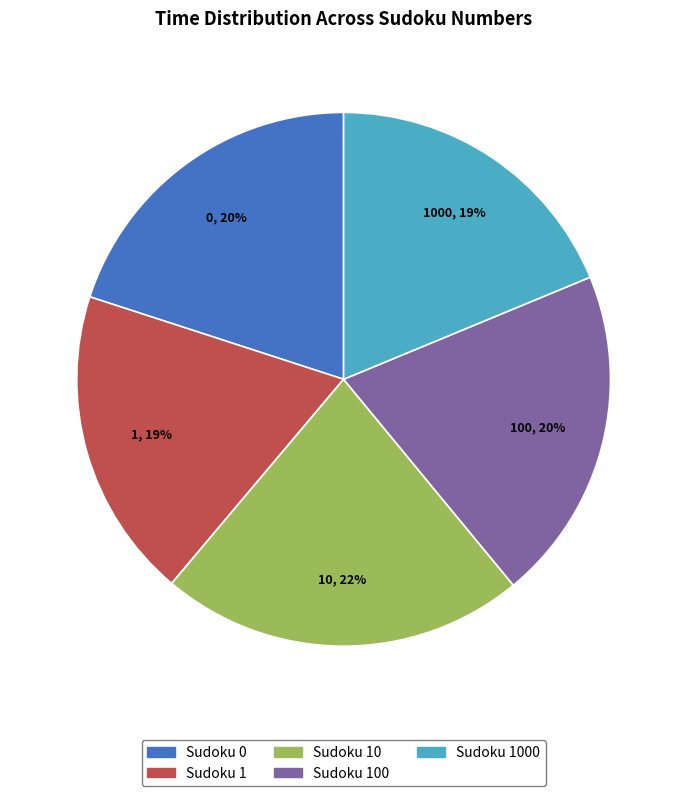

Do Sudoku 10 and Sudoku 1 together represent more than half of the pie?

No